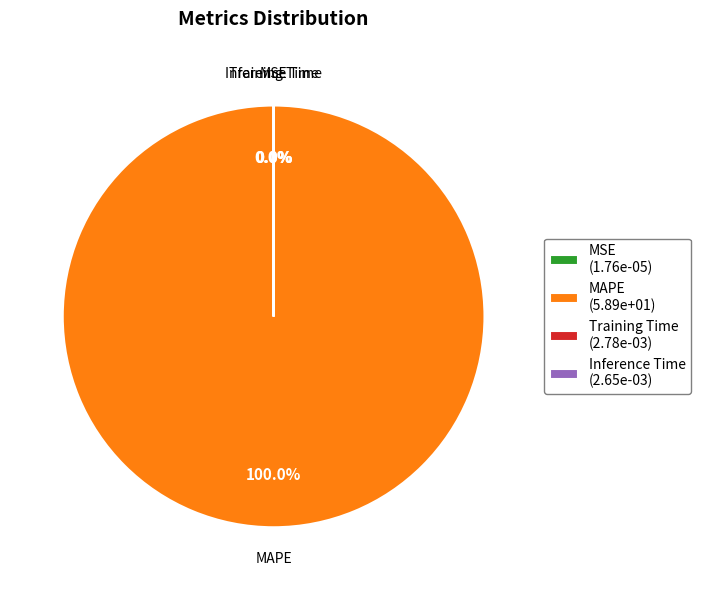

What portion of the pie excludes Inference Time?

100.0%